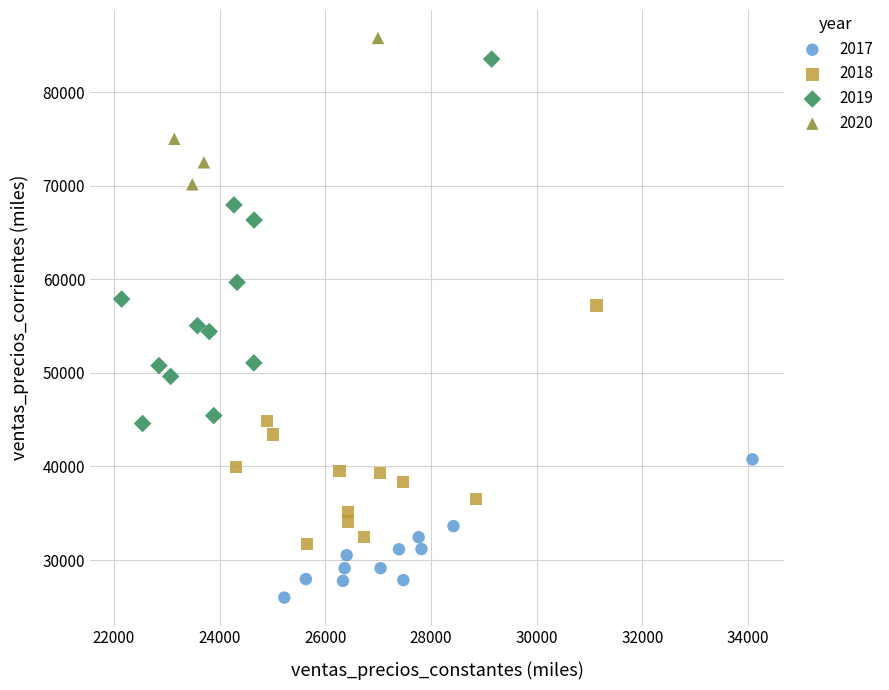

Which series has the widest spread of Y values?

2019